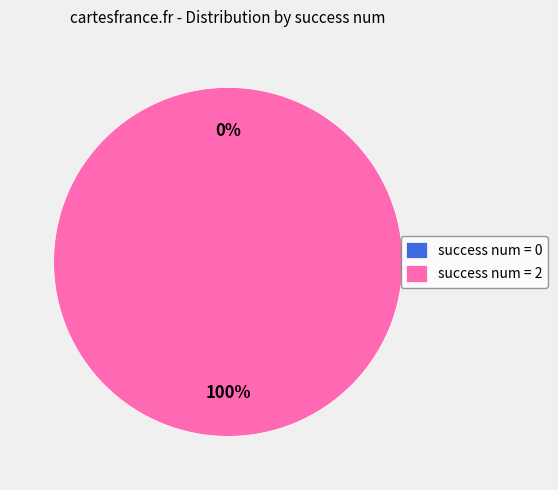

To the nearest percent, what is the combined percentage of 2 and 0?

100%